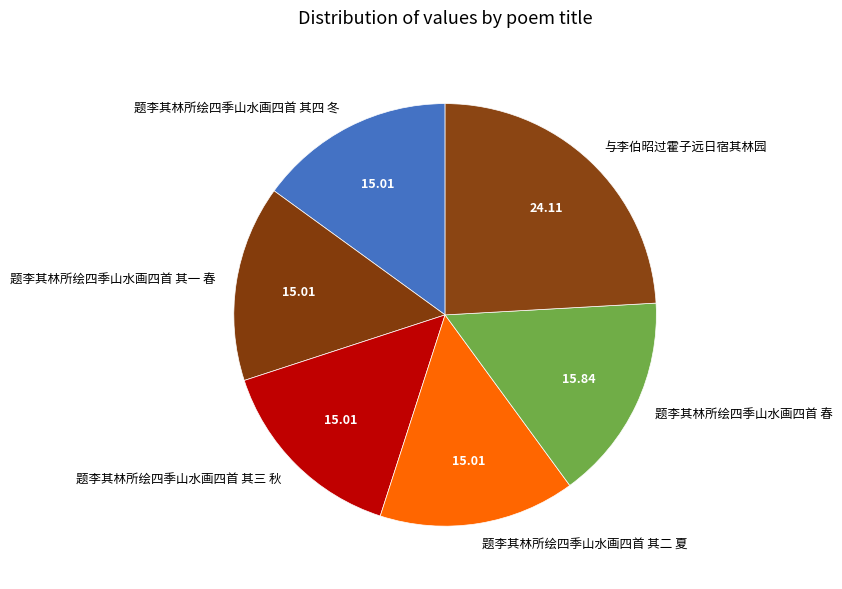

Which slice is the largest?

与李伯昭过霍子远日宿其林园